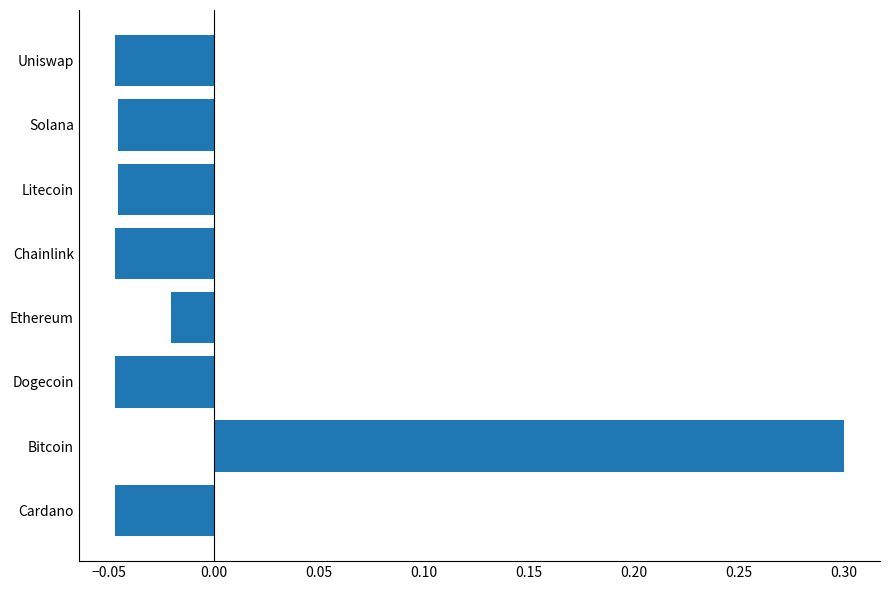

What is the maximum value shown in the chart?

0.3